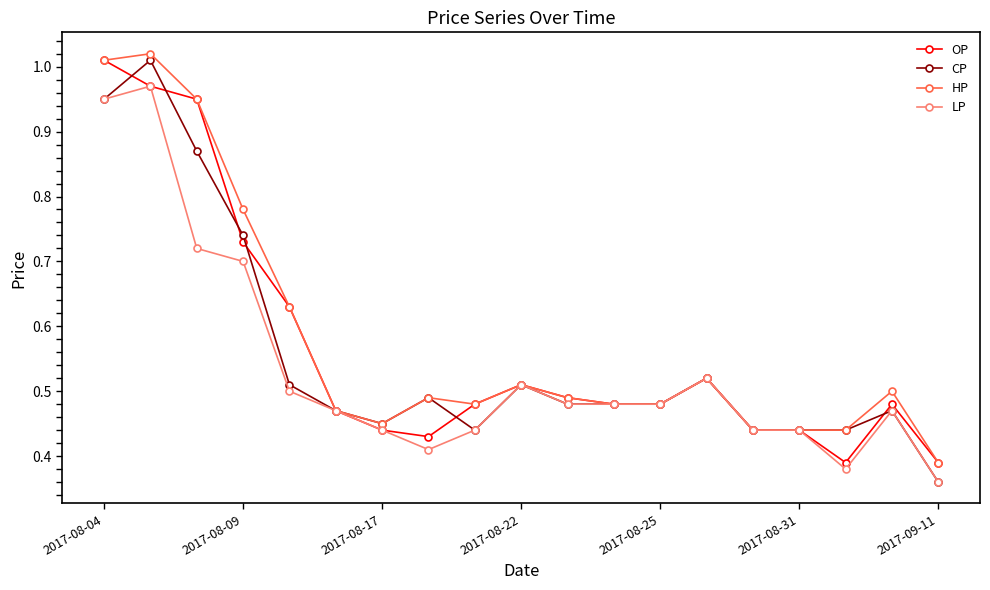

At how many categories does at least one series exceed 0?

19